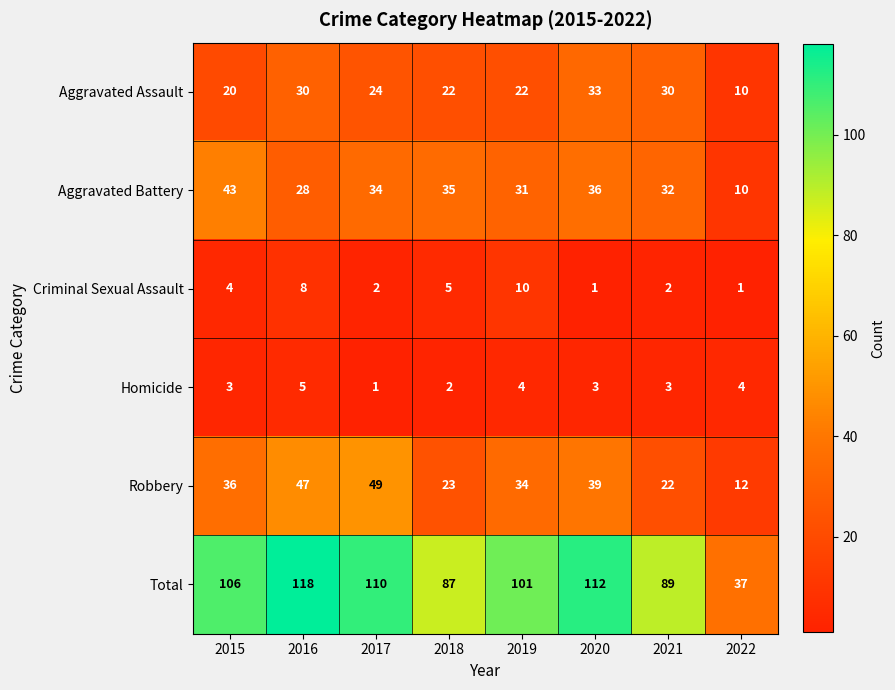

What is the greatest value displayed?

118